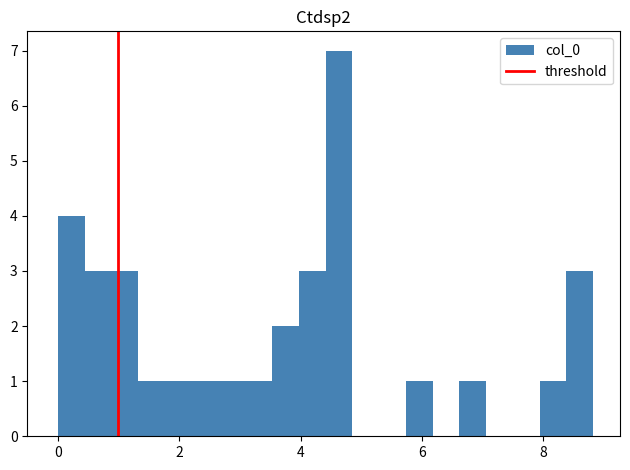

Around what value on the x-axis is the tallest bar? Give the approximate position of its centre, as read against the axis.

4.6